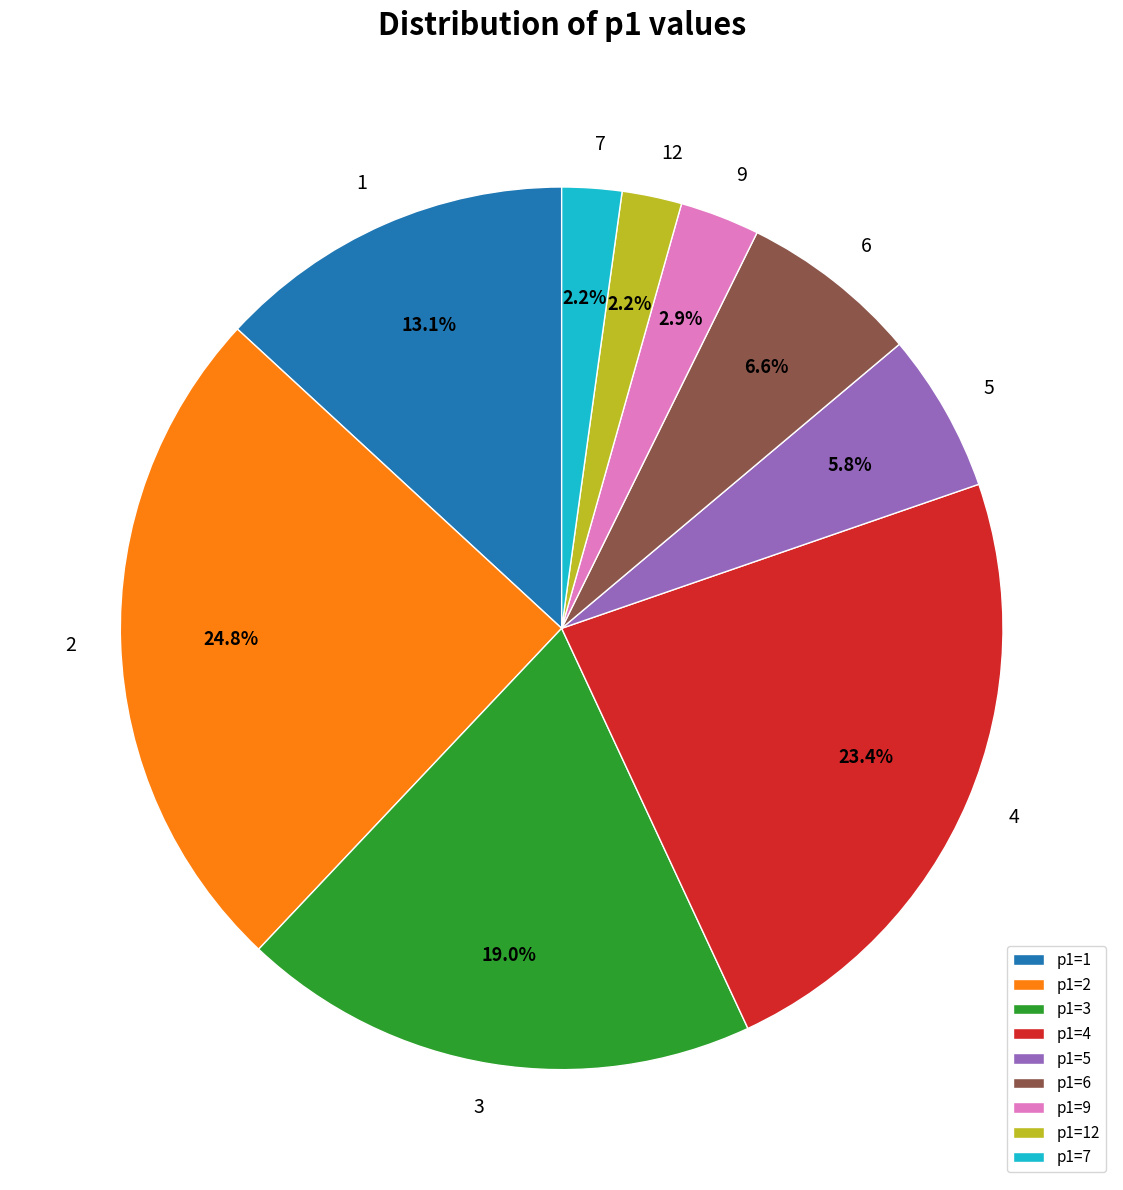

Does any single category account for the majority?

No